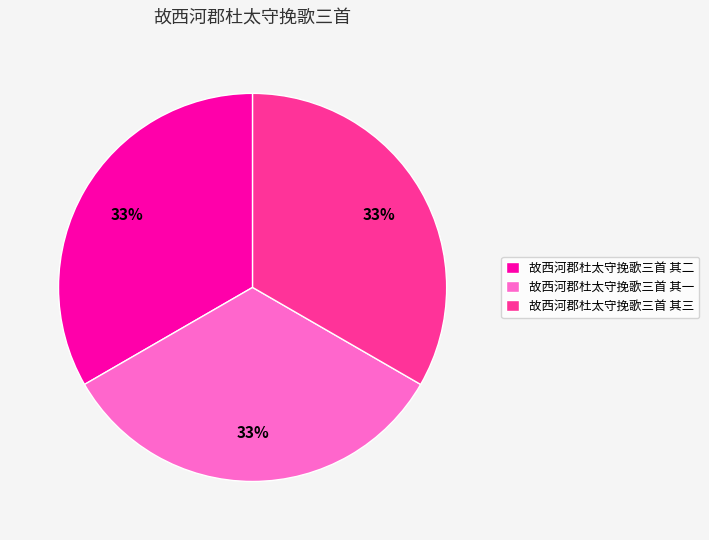

To the nearest percent, what is the average slice percentage?

33%